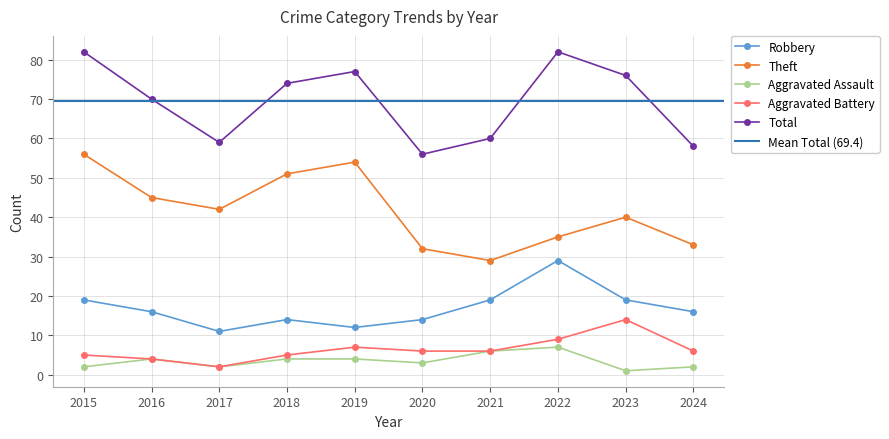

How many values in the Theft series exceed 42?

4